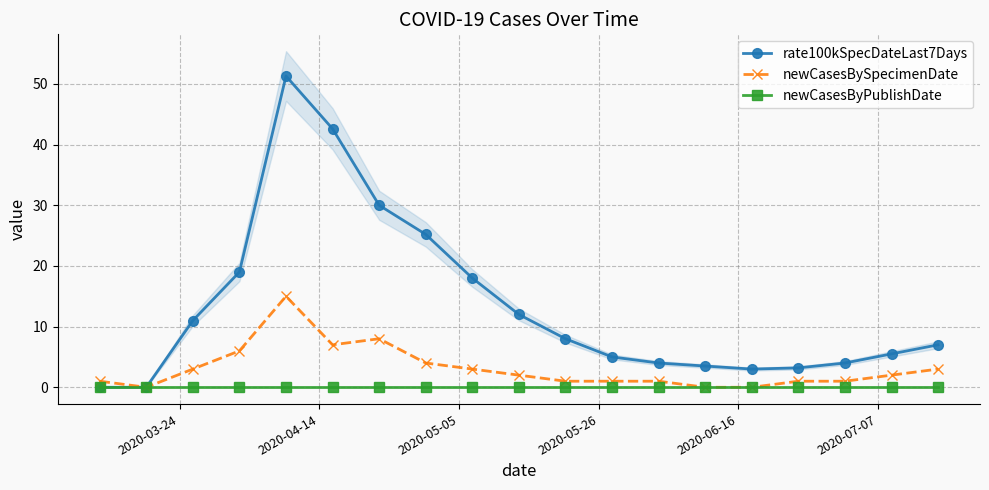

What is the value of the rate100kSpecDateLast7Days point at the 16th from the left?

3.2